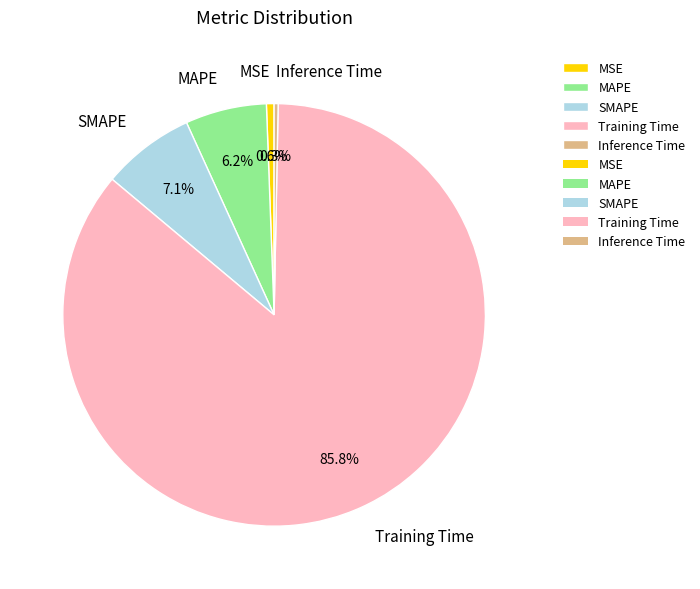

What percentage do Training Time and Inference Time together represent?

86.1%